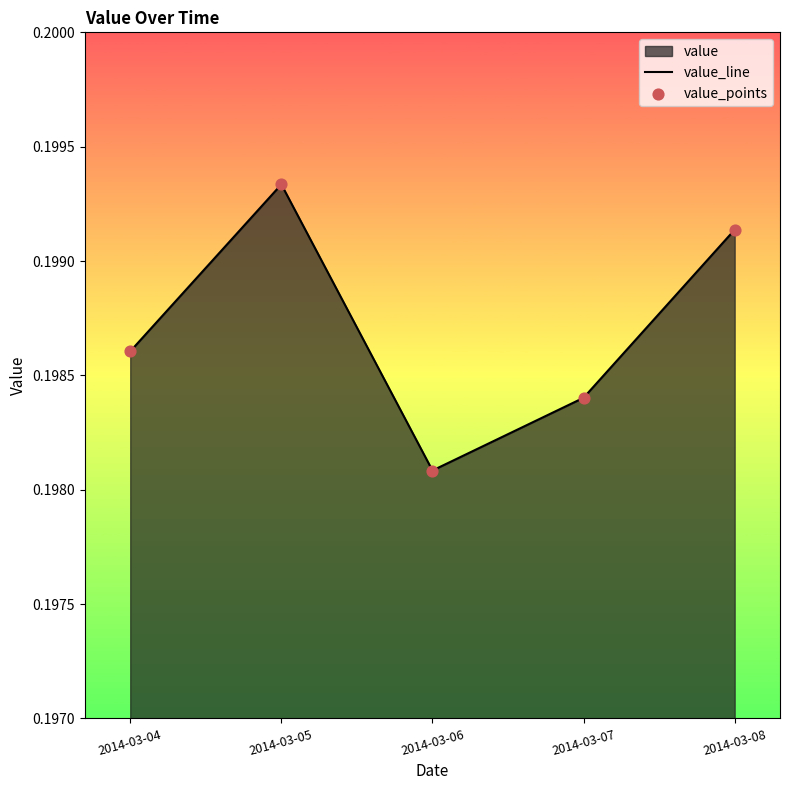

At how many categories does at least one series exceed 0?

5